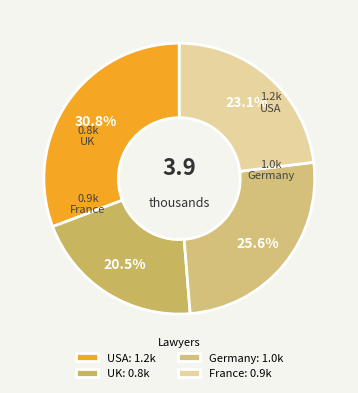

True or false: UK accounts for 21% of the total.

True